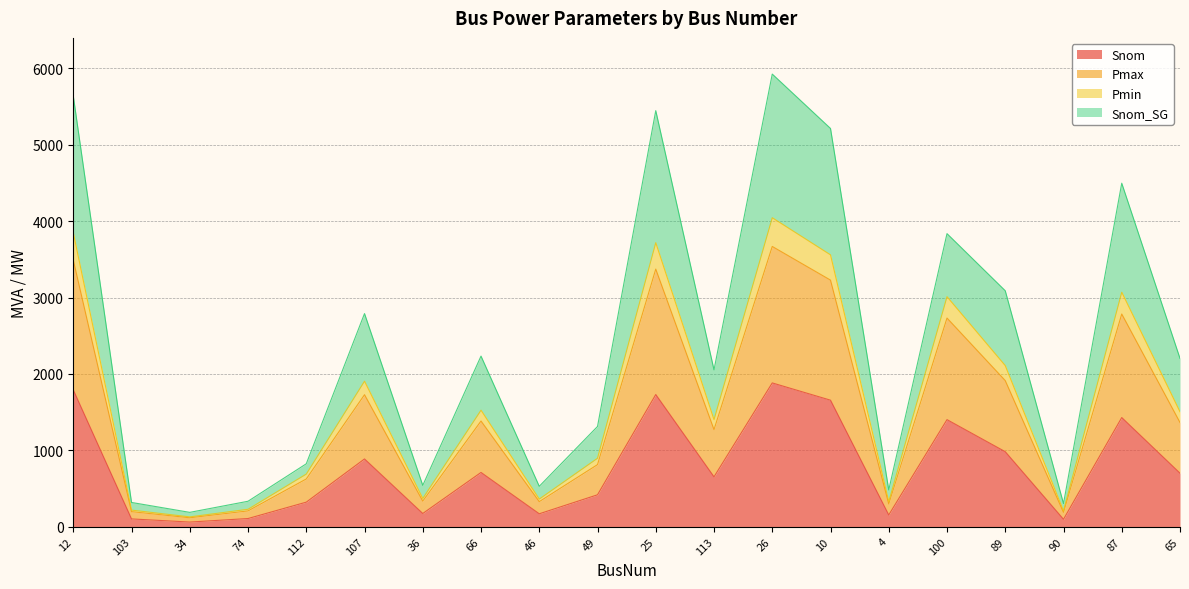

Reading left to right, extract all data points from this chart.

Snom: 1790.6	100.3	59.1	105.3	319.7	885.7	171.2	708.8	167.4	416.2	1729.4	651.6	1881.4	1655.2	152.3	1400.5	980.5	95.7	1427.7	699.3
Pmax: 3491.6	195.6	115.2	205.3	623.5	1727.1	333.9	1382.2	326.5	811.5	3372.3	1270.6	3668.7	3227.7	297.0	2731.1	1912.0	186.7	2784.0	1363.6
Pmin: 3849.7	215.6	127.0	226.3	687.4	1904.2	368.1	1524.0	360.0	894.7	3718.1	1400.9	4044.9	3558.8	327.5	3011.2	2108.1	205.8	3069.5	1503.4
Snom_SG: 5640.3	315.9	186.1	331.6	822.1	2789.9	539.3	2232.8	527.5	1310.9	5447.5	2052.5	5926.3	5214.0	479.8	3836.7	3088.7	301.5	4497.2	2202.7